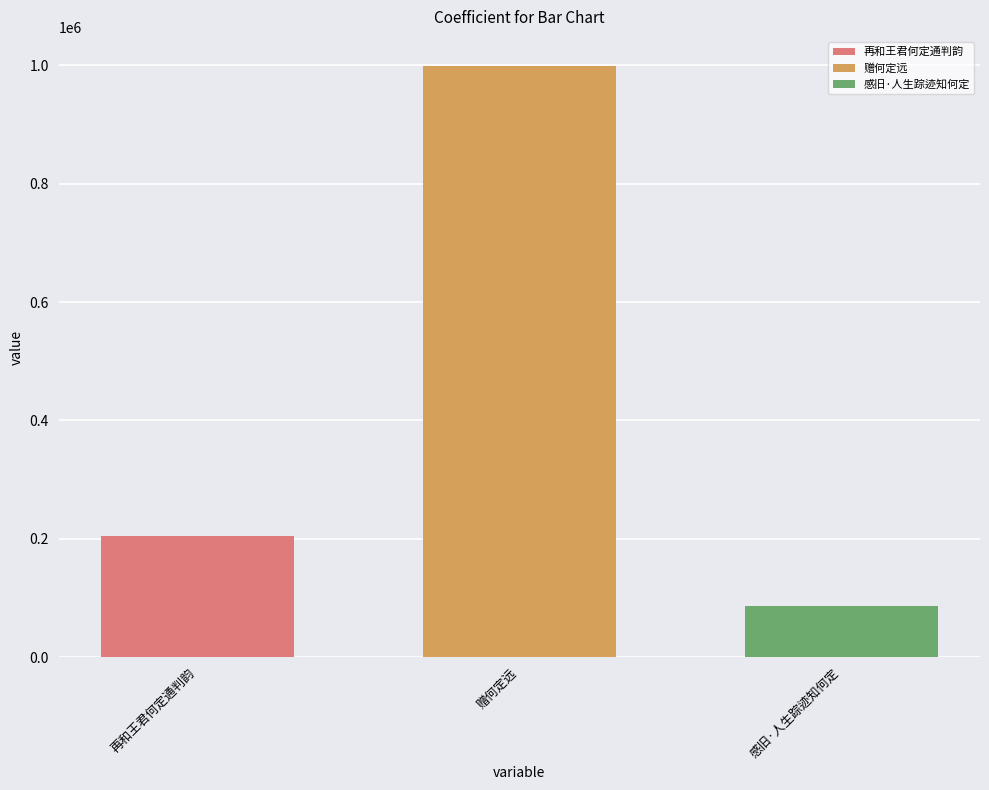

Read the 感旧·人生踪迹知何定 value at 赠何定远.

85601